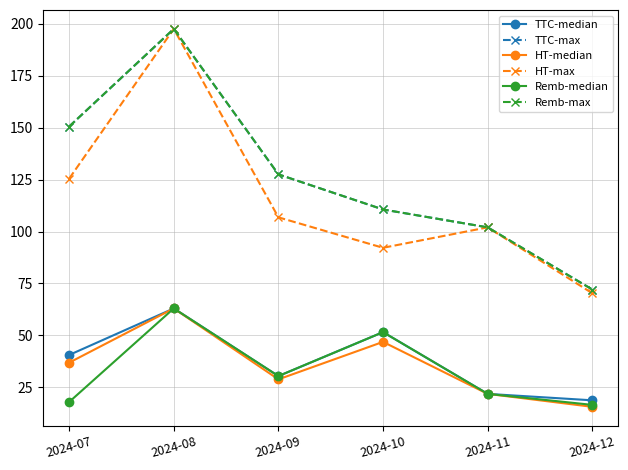

Does the chart have visible grid lines?

Yes